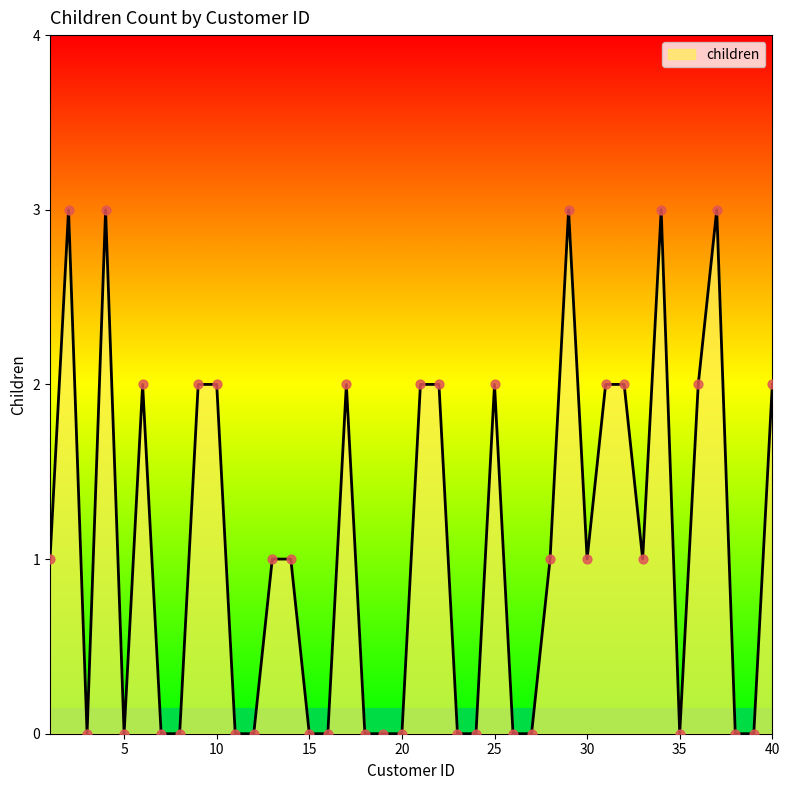

What is the greatest value displayed?

3